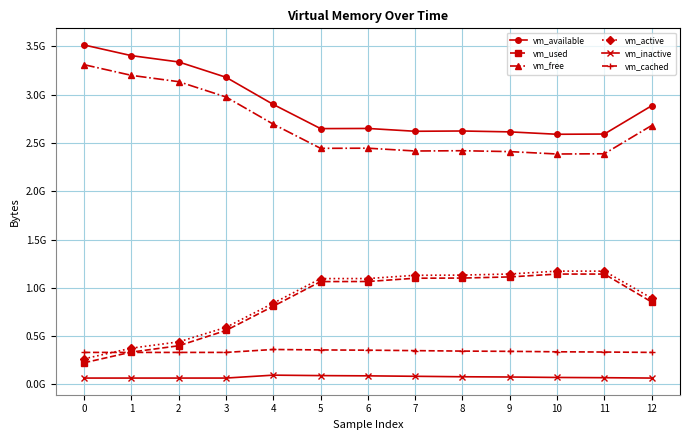

Reading left to right, extract all data points from this chart.

vm_available: 3514802176	3404435456	3339038720	3180359680	2898874368	2648608768	2650259456	2621112320	2624004096	2614865920	2590064640	2592436224	2885206016
vm_used: 223731712	334090240	399486976	558104576	809291776	1064243200	1065144320	1098977280	1100910592	1112600576	1142087680	1142267904	853250048
vm_free: 3310518272	3200139264	3134742528	2976063488	2694520832	2444251136	2445901824	2416746496	2419638272	2410500096	2385690624	2388062208	2680827904
vm_active: 264519680	374820864	439836672	590319616	840888320	1095196672	1095622656	1129369600	1131417600	1142816768	1172606976	1172467712	892452864
vm_inactive: 64950272	64970752	64970752	65032192	95191040	90517504	87982080	83304448	78495744	75960320	71286784	68751360	65019904
vm_cached: 330645504	330665984	330665984	330719232	361058304	356376576	353824768	349138944	344313856	341753856	337076224	334524416	330776576